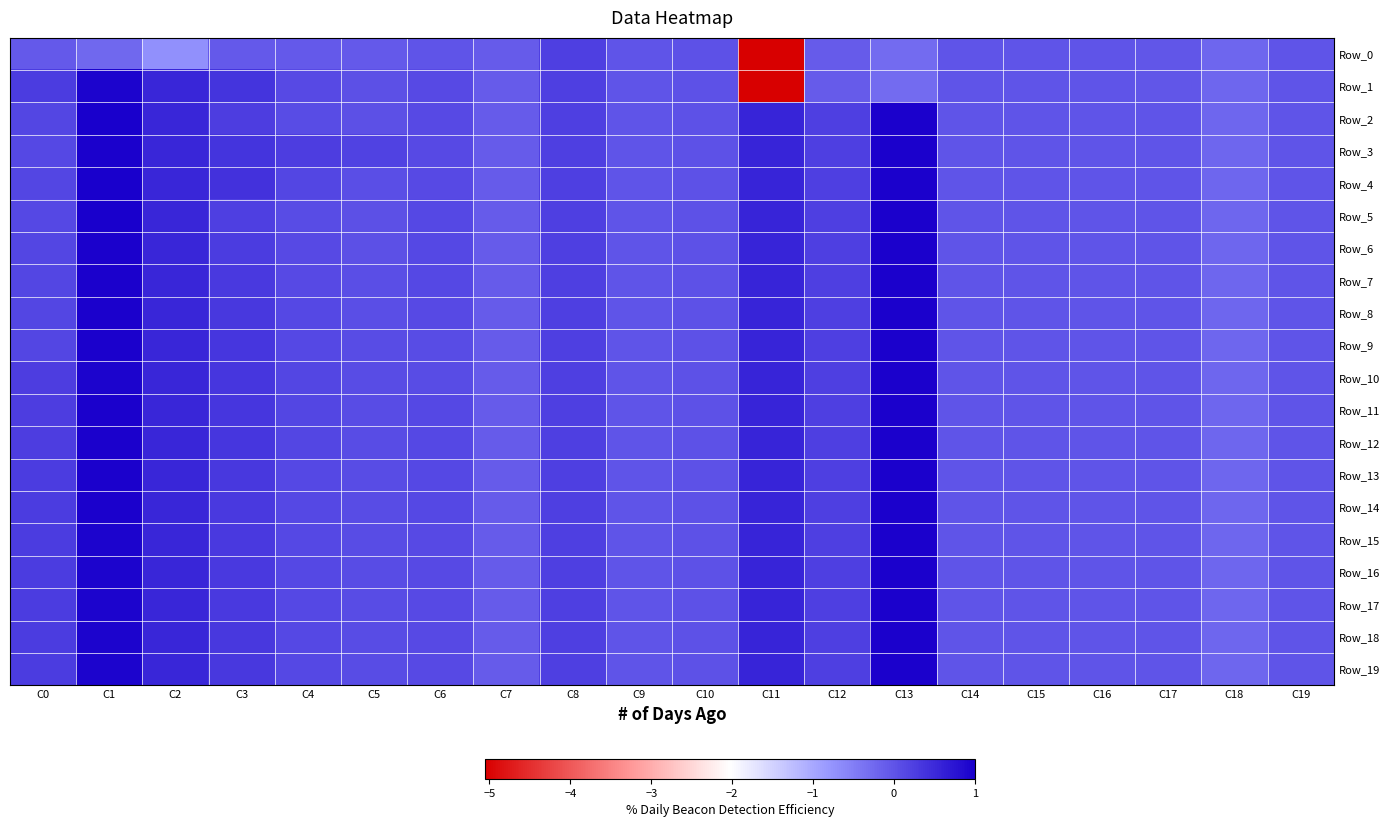

Reading left to right, extract all data points from this chart.

Row_0: C0=-0.1	C1=-0.2	C2=-0.7	C3=-0.1	C4=-0.1	C5=-0.1	C6=-0.0	C7=-0.1	C8=0.2	C9=0.0	C10=0.0	C11=-5.1	C12=-0.1	C13=-0.3	C14=-0.0	C15=-0.0	C16=-0.0	C17=-0.0	C18=-0.2	C19=-0.0
Row_1: C0=0.3	C1=1.0	C2=0.5	C3=0.4	C4=0.1	C5=0.0	C6=0.1	C7=-0.1	C8=0.2	C9=0.0	C10=0.0	C11=-5.1	C12=-0.1	C13=-0.3	C14=-0.0	C15=-0.0	C16=-0.0	C17=-0.0	C18=-0.2	C19=-0.0
Row_2: C0=0.2	C1=1.0	C2=0.5	C3=0.2	C4=0.1	C5=0.0	C6=0.1	C7=-0.1	C8=0.2	C9=0.0	C10=0.0	C11=0.6	C12=0.2	C13=1.0	C14=-0.0	C15=-0.0	C16=-0.0	C17=0.0	C18=-0.2	C19=-0.0
Row_3: C0=0.1	C1=1.0	C2=0.5	C3=0.4	C4=0.2	C5=0.2	C6=0.1	C7=-0.1	C8=0.2	C9=0.0	C10=0.0	C11=0.6	C12=0.2	C13=1.0	C14=-0.0	C15=-0.0	C16=-0.0	C17=0.0	C18=-0.2	C19=-0.0
Row_4: C0=0.2	C1=1.0	C2=0.5	C3=0.4	C4=0.2	C5=0.1	C6=0.1	C7=-0.1	C8=0.2	C9=0.0	C10=0.0	C11=0.6	C12=0.2	C13=1.0	C14=-0.0	C15=-0.0	C16=-0.0	C17=0.0	C18=-0.2	C19=-0.0
Row_5: C0=0.1	C1=1.0	C2=0.5	C3=0.2	C4=0.1	C5=0.0	C6=0.1	C7=-0.1	C8=0.2	C9=0.0	C10=0.0	C11=0.6	C12=0.2	C13=1.0	C14=-0.0	C15=-0.0	C16=-0.0	C17=0.0	C18=-0.2	C19=-0.0
Row_6: C0=0.2	C1=1.0	C2=0.5	C3=0.3	C4=0.1	C5=0.0	C6=0.1	C7=-0.1	C8=0.2	C9=0.0	C10=0.0	C11=0.6	C12=0.2	C13=1.0	C14=-0.0	C15=-0.0	C16=-0.0	C17=0.0	C18=-0.2	C19=-0.0
Row_7: C0=0.2	C1=1.0	C2=0.5	C3=0.3	C4=0.1	C5=0.1	C6=0.1	C7=-0.1	C8=0.2	C9=0.0	C10=0.0	C11=0.6	C12=0.2	C13=1.0	C14=-0.0	C15=-0.0	C16=-0.0	C17=0.0	C18=-0.2	C19=-0.0
Row_8: C0=0.2	C1=1.0	C2=0.5	C3=0.3	C4=0.1	C5=0.1	C6=0.1	C7=-0.1	C8=0.2	C9=0.0	C10=0.0	C11=0.6	C12=0.2	C13=1.0	C14=-0.0	C15=-0.0	C16=-0.0	C17=0.0	C18=-0.2	C19=-0.0
Row_9: C0=0.2	C1=1.0	C2=0.5	C3=0.3	C4=0.1	C5=0.1	C6=0.1	C7=-0.1	C8=0.2	C9=0.0	C10=0.0	C11=0.6	C12=0.2	C13=1.0	C14=-0.0	C15=-0.0	C16=-0.0	C17=0.0	C18=-0.2	C19=-0.0
Row_10: C0=0.3	C1=0.9	C2=0.5	C3=0.3	C4=0.2	C5=0.1	C6=0.1	C7=-0.1	C8=0.2	C9=0.0	C10=0.0	C11=0.6	C12=0.2	C13=1.0	C14=-0.0	C15=-0.0	C16=-0.0	C17=0.0	C18=-0.2	C19=-0.0
Row_11: C0=0.3	C1=1.0	C2=0.5	C3=0.4	C4=0.2	C5=0.1	C6=0.1	C7=-0.1	C8=0.2	C9=0.0	C10=0.0	C11=0.6	C12=0.2	C13=1.0	C14=-0.0	C15=-0.0	C16=-0.0	C17=0.0	C18=-0.2	C19=-0.0
Row_12: C0=0.3	C1=1.0	C2=0.5	C3=0.3	C4=0.2	C5=0.1	C6=0.1	C7=-0.1	C8=0.2	C9=0.0	C10=0.0	C11=0.6	C12=0.2	C13=1.0	C14=-0.0	C15=-0.0	C16=-0.0	C17=0.0	C18=-0.2	C19=-0.0
Row_13: C0=0.3	C1=1.0	C2=0.5	C3=0.3	C4=0.1	C5=0.1	C6=0.1	C7=-0.1	C8=0.2	C9=0.0	C10=0.0	C11=0.6	C12=0.2	C13=1.0	C14=-0.0	C15=-0.0	C16=-0.0	C17=0.0	C18=-0.2	C19=-0.0
Row_14: C0=0.3	C1=1.0	C2=0.5	C3=0.3	C4=0.1	C5=0.1	C6=0.1	C7=-0.1	C8=0.2	C9=0.0	C10=0.0	C11=0.6	C12=0.2	C13=1.0	C14=-0.0	C15=-0.0	C16=-0.0	C17=0.0	C18=-0.2	C19=-0.0
Row_15: C0=0.3	C1=1.0	C2=0.5	C3=0.3	C4=0.1	C5=0.1	C6=0.1	C7=-0.1	C8=0.2	C9=0.0	C10=0.0	C11=0.6	C12=0.2	C13=1.0	C14=-0.0	C15=-0.0	C16=-0.0	C17=0.0	C18=-0.2	C19=-0.0
Row_16: C0=0.3	C1=0.9	C2=0.5	C3=0.3	C4=0.1	C5=0.1	C6=0.1	C7=-0.1	C8=0.2	C9=0.0	C10=0.0	C11=0.6	C12=0.2	C13=1.0	C14=-0.0	C15=-0.0	C16=-0.0	C17=0.0	C18=-0.2	C19=-0.0
Row_17: C0=0.3	C1=0.9	C2=0.5	C3=0.3	C4=0.1	C5=0.1	C6=0.1	C7=-0.1	C8=0.2	C9=0.0	C10=0.0	C11=0.6	C12=0.2	C13=1.0	C14=-0.0	C15=-0.0	C16=-0.0	C17=0.0	C18=-0.2	C19=-0.0
Row_18: C0=0.3	C1=0.9	C2=0.5	C3=0.3	C4=0.1	C5=0.1	C6=0.1	C7=-0.1	C8=0.2	C9=0.0	C10=0.0	C11=0.6	C12=0.2	C13=1.0	C14=-0.0	C15=-0.0	C16=-0.0	C17=0.0	C18=-0.2	C19=-0.0
Row_19: C0=0.3	C1=0.9	C2=0.5	C3=0.3	C4=0.1	C5=0.1	C6=0.1	C7=-0.1	C8=0.2	C9=0.0	C10=0.0	C11=0.6	C12=0.2	C13=1.0	C14=-0.0	C15=-0.0	C16=-0.0	C17=0.0	C18=-0.2	C19=-0.0